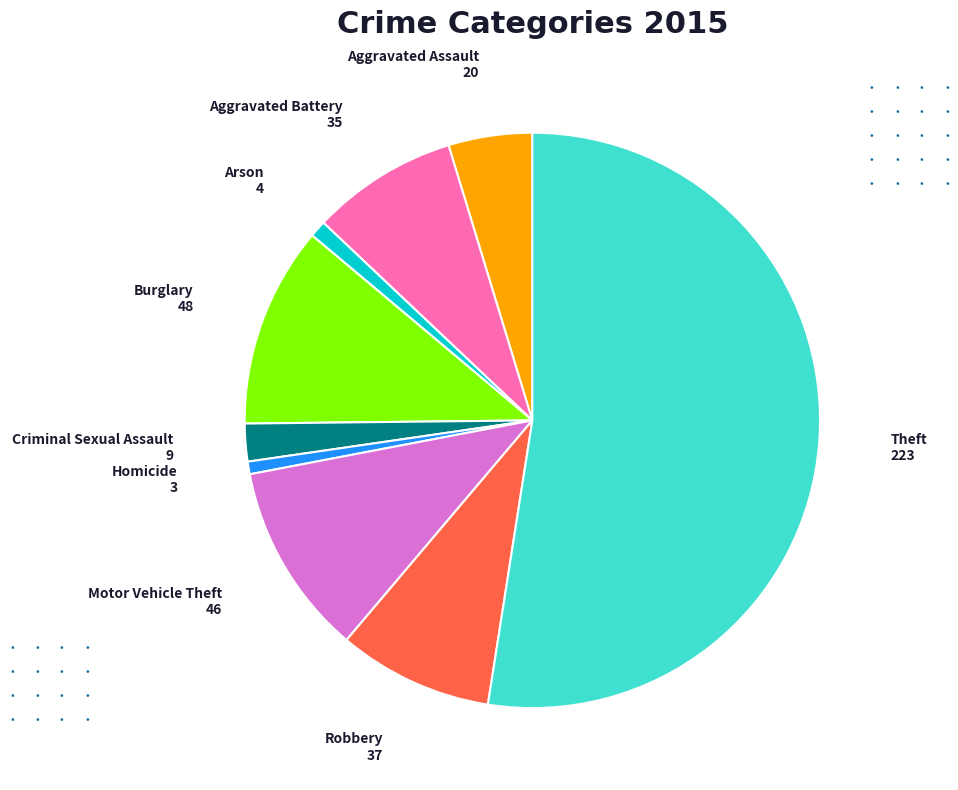

How many segments does this pie chart have?

9